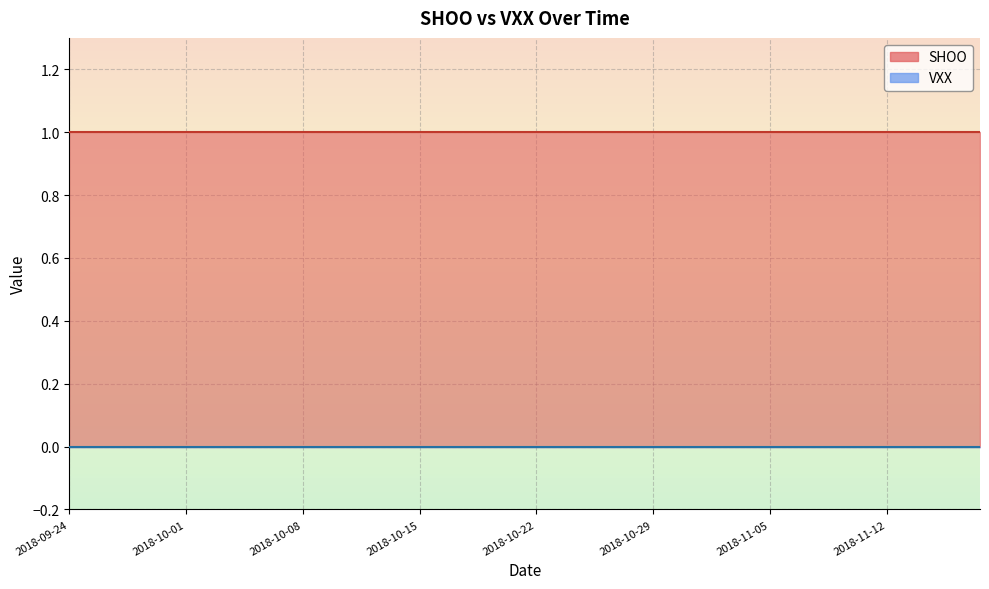

Which series has the largest range (max minus min)?

SHOO